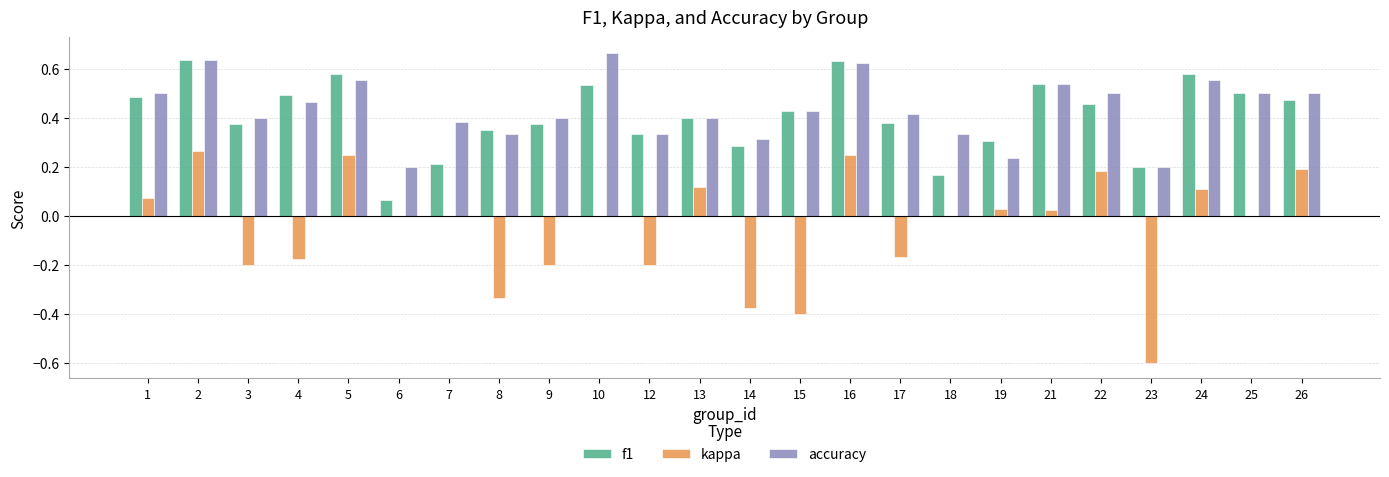

Which category has the highest value in the accuracy series?

10